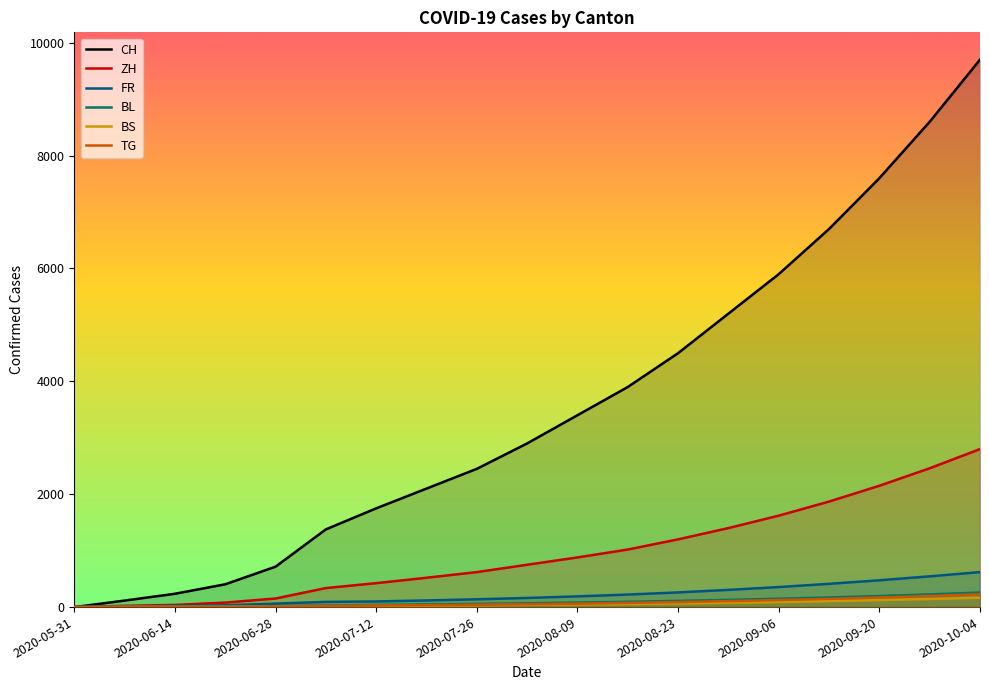

What is the greatest value displayed?

9700